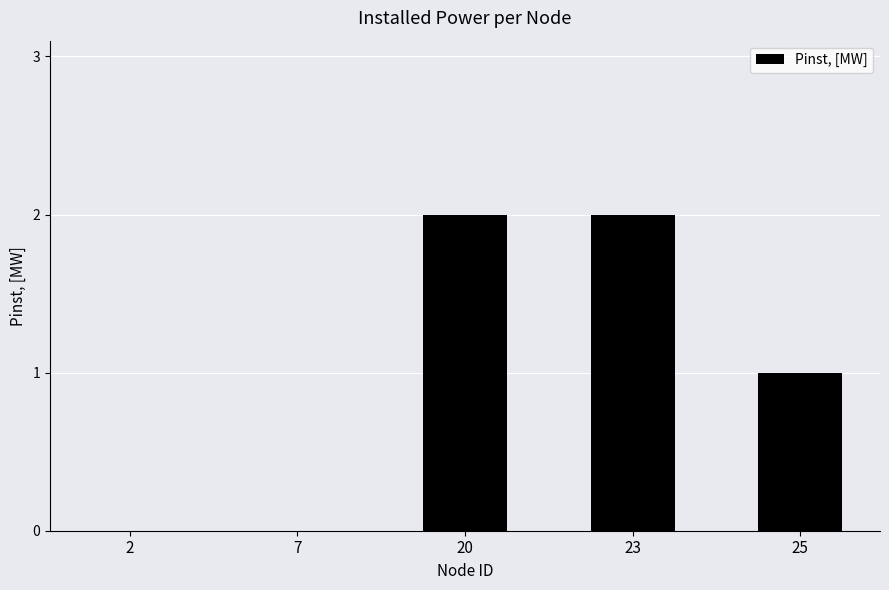

True or false: the data shows -1 at 2.

False